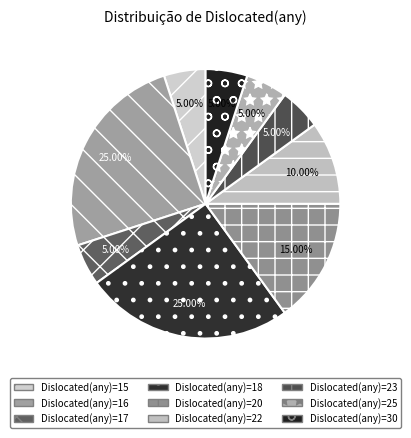

How many slices are in this pie chart?

9